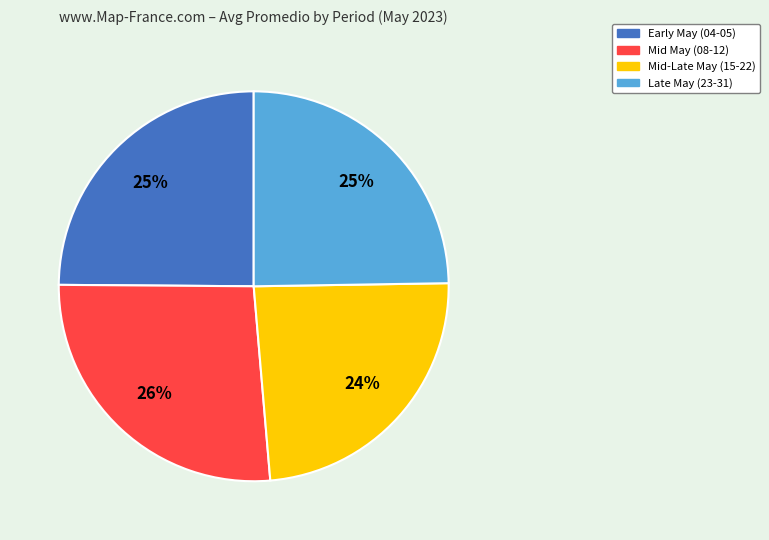

Combined, do Mid-Late May (15-22) and Late May (23-31) account for over 50%?

No